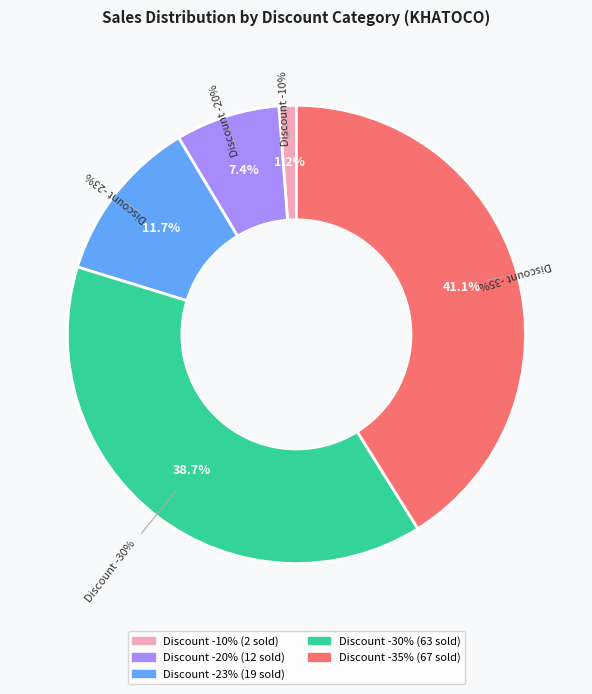

Between -20% and -35%, which is larger?

-35%